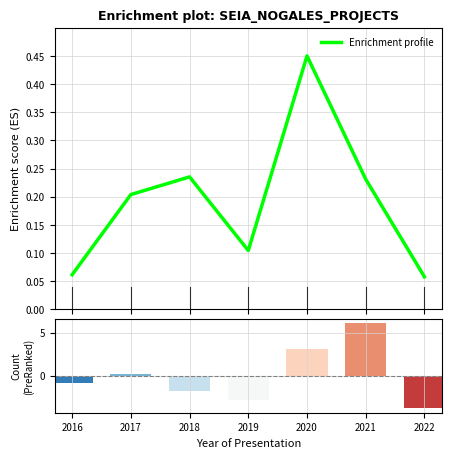

Are the bars grouped side by side (vs. stacked)?

No